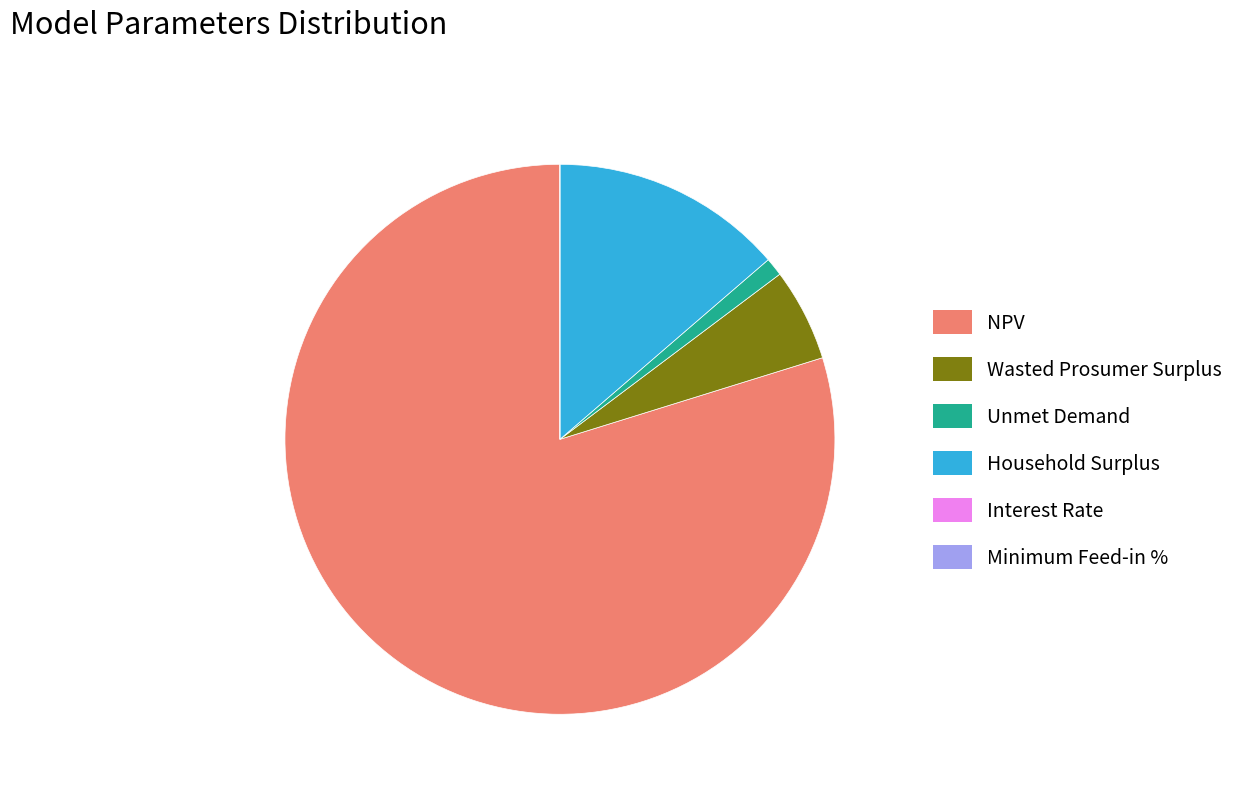

Approximately how many times larger is the value at Wasted Prosumer Surplus compared to Unmet Demand?

5.1